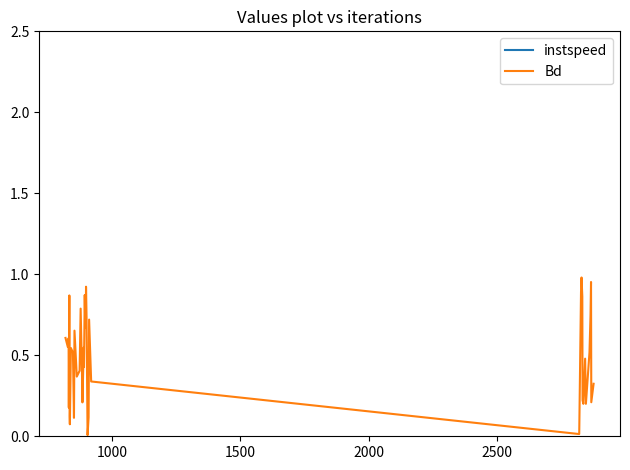

How many interior local valleys does the instspeed series have?

11